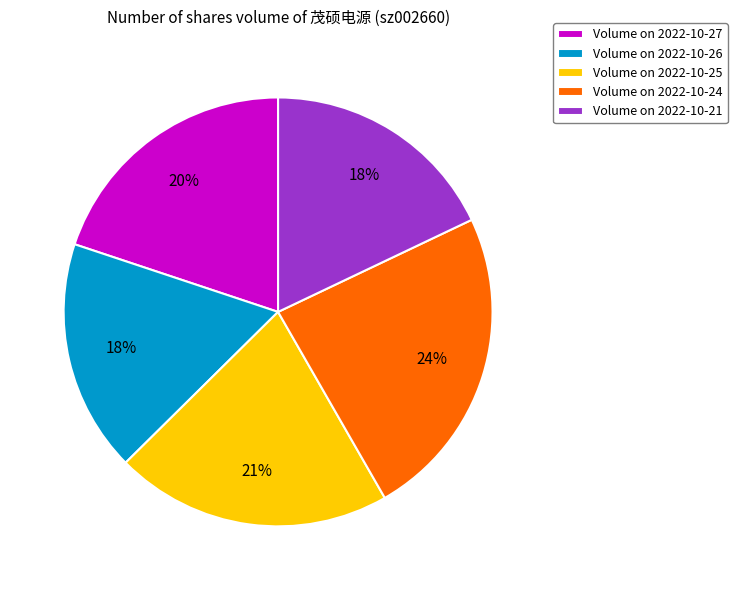

Is there any slice that represents more than half of the pie?

No